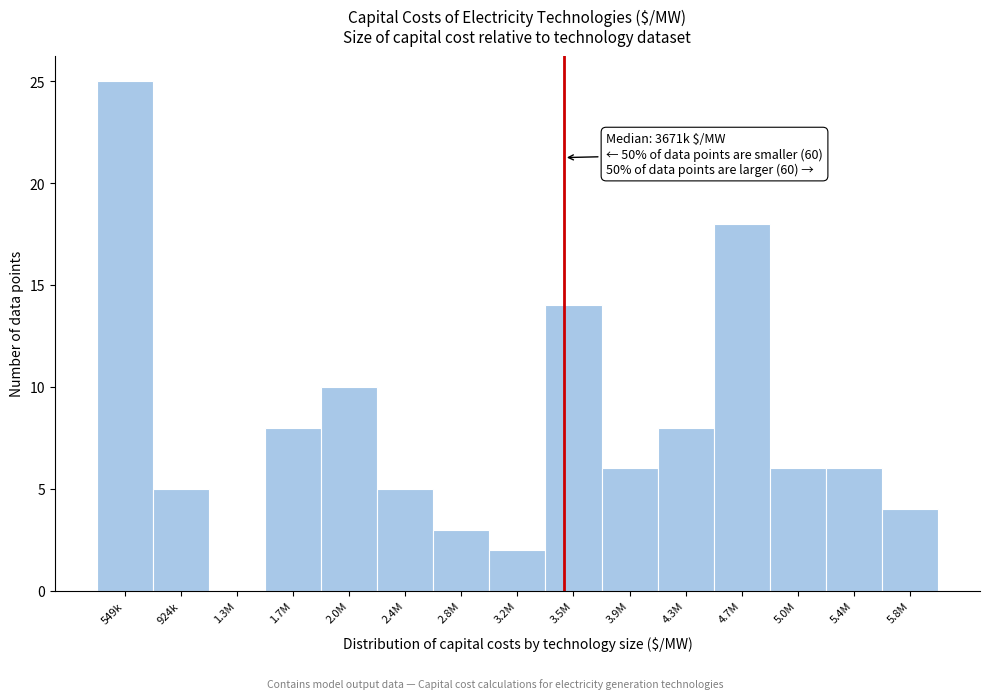

Reading left to right, what are all the values shown in this chart?

549k=25	924k=5	1.3M=0	1.7M=8	2.0M=10	2.4M=5	2.8M=3	3.2M=2	3.5M=14	3.9M=6	4.3M=8	4.7M=18	5.0M=6	5.4M=6	5.8M=4